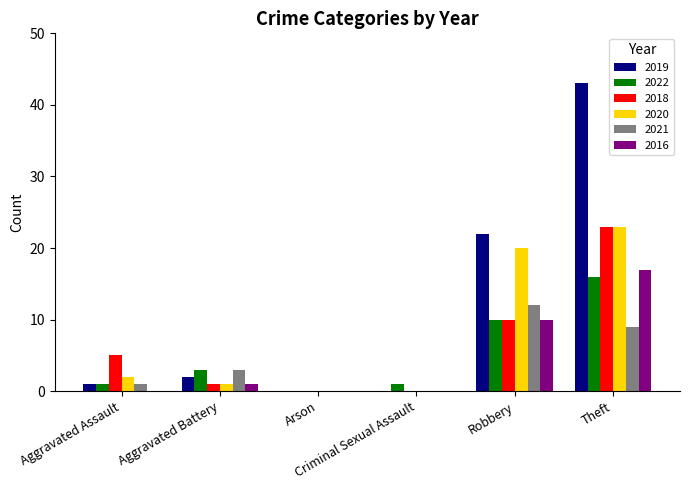

What is the greatest value displayed?

43